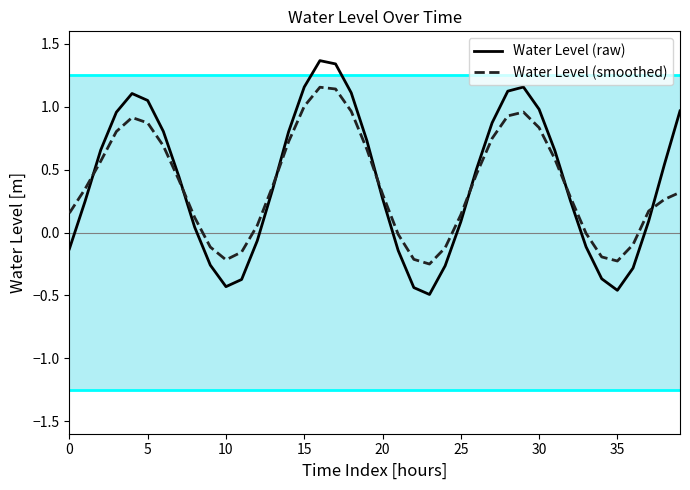

List the series in order of their peak value, highest first.

Water Level (raw), Water Level (smoothed)